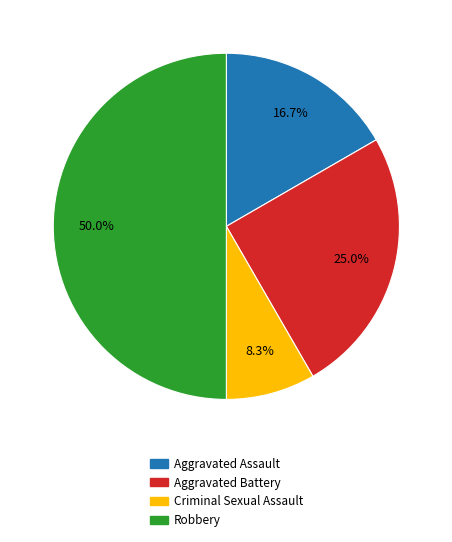

What is the total percentage of Aggravated Battery and Criminal Sexual Assault?

33.3%